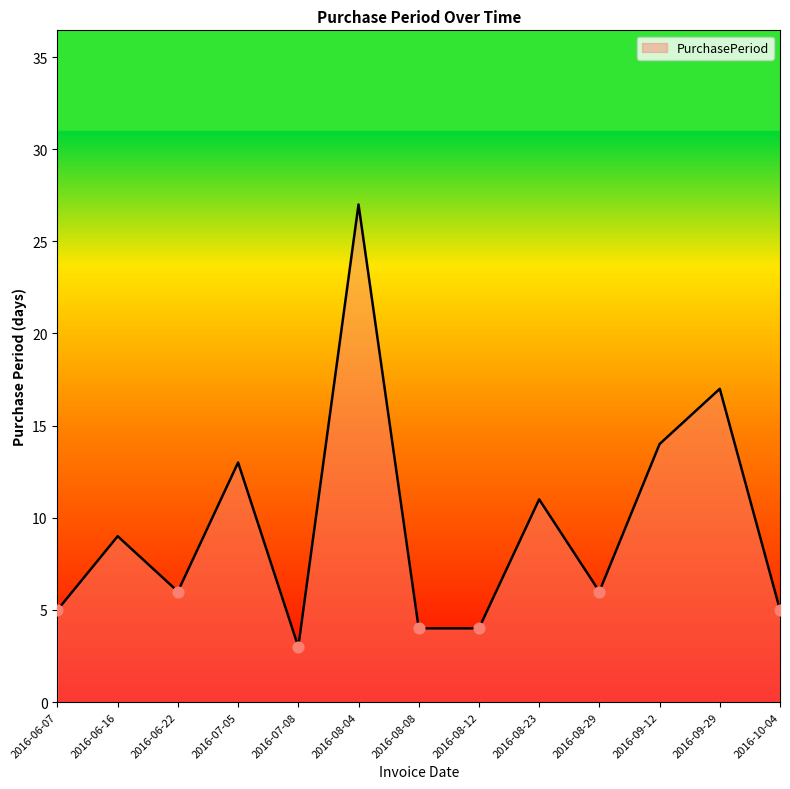

Which has a higher value, 2016-08-08 or 2016-09-12?

2016-09-12